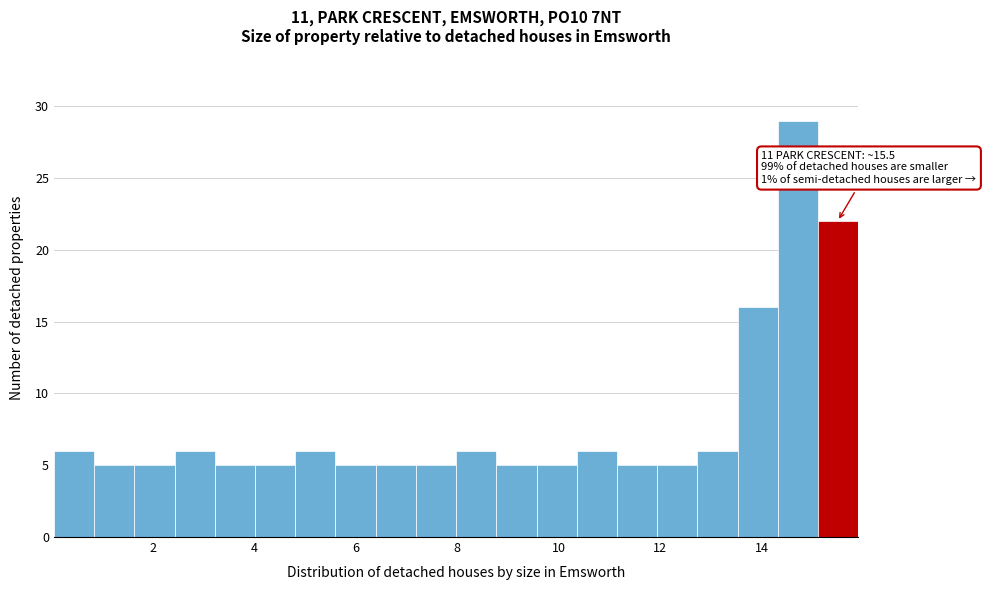

Around what value on the x-axis is the tallest bar? Give the approximate position of its centre, as read against the axis.

14.8